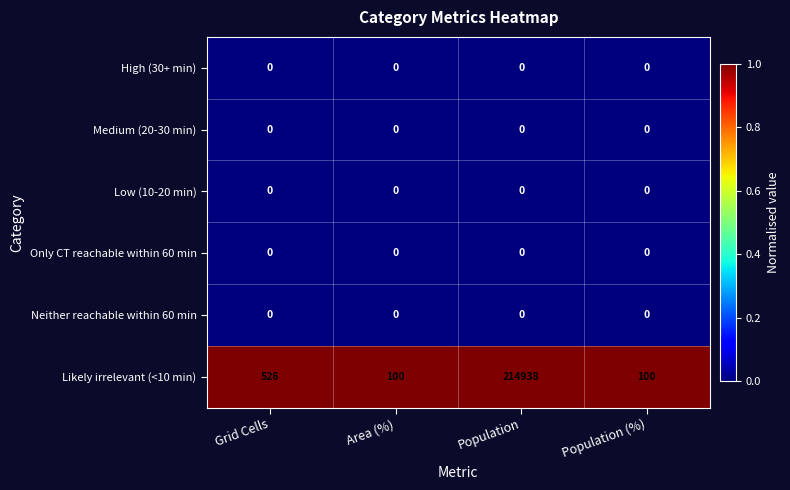

At how many categories does at least one series exceed 0?

4